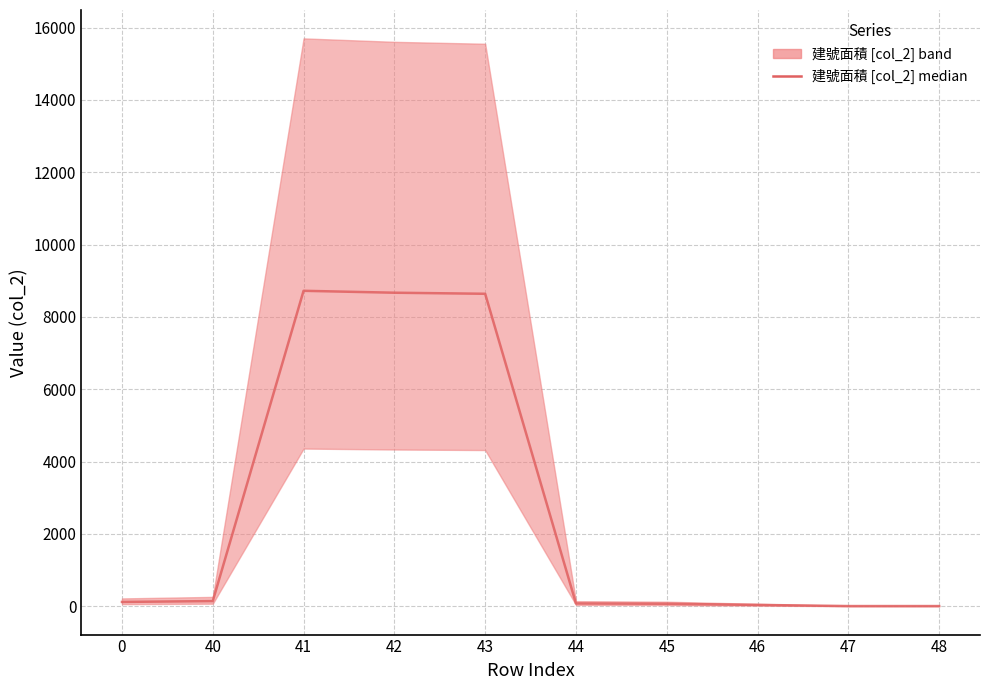

Reading left to right, extract all data points from this chart.

121.4	144.7	8723.8	8670.8	8641.5	79.5	70.9	38.6	6.9	6.9